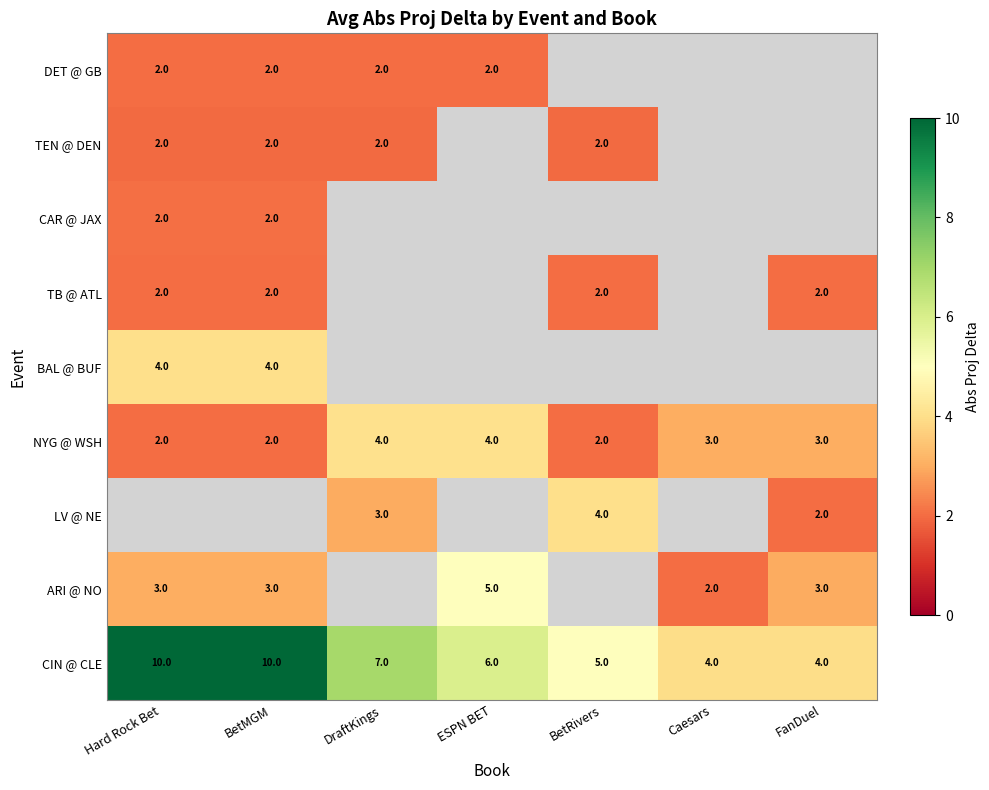

At which label is CIN @ CLE closest to 7?

DraftKings